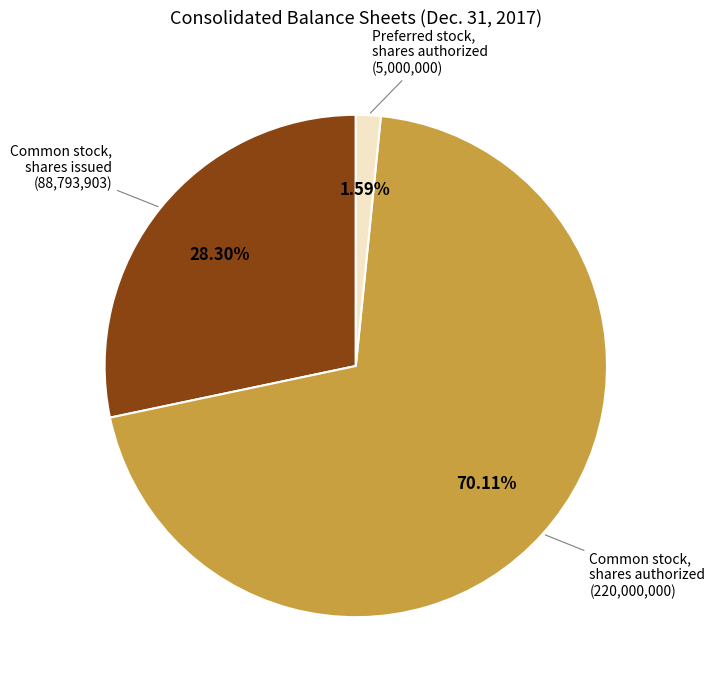

To the nearest percent, what portion does Common stock, shares authorized represent?

70%